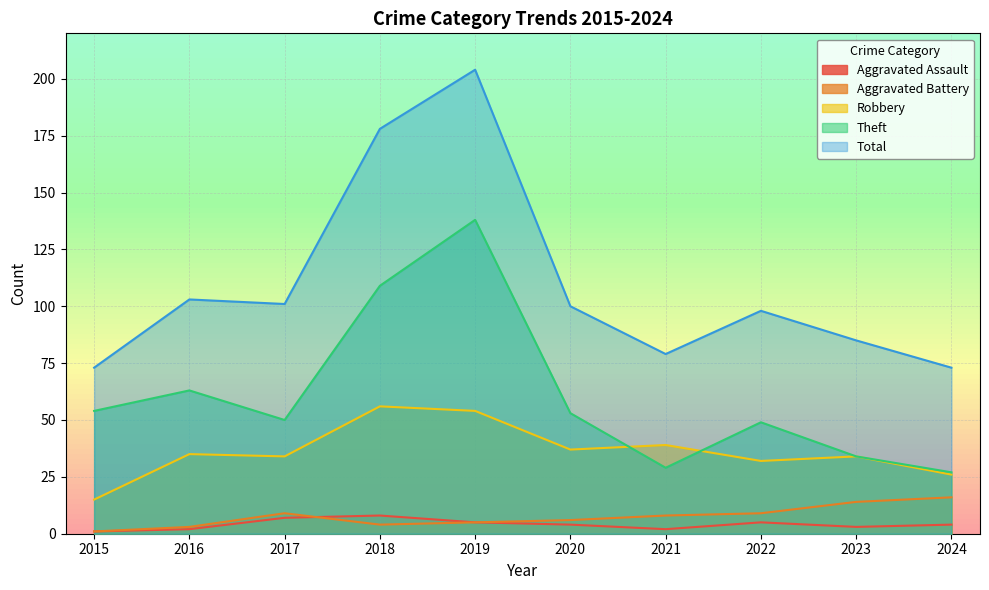

At 2024, list the series in order from largest to smallest.

Total, Theft, Robbery, Aggravated Battery, Aggravated Assault